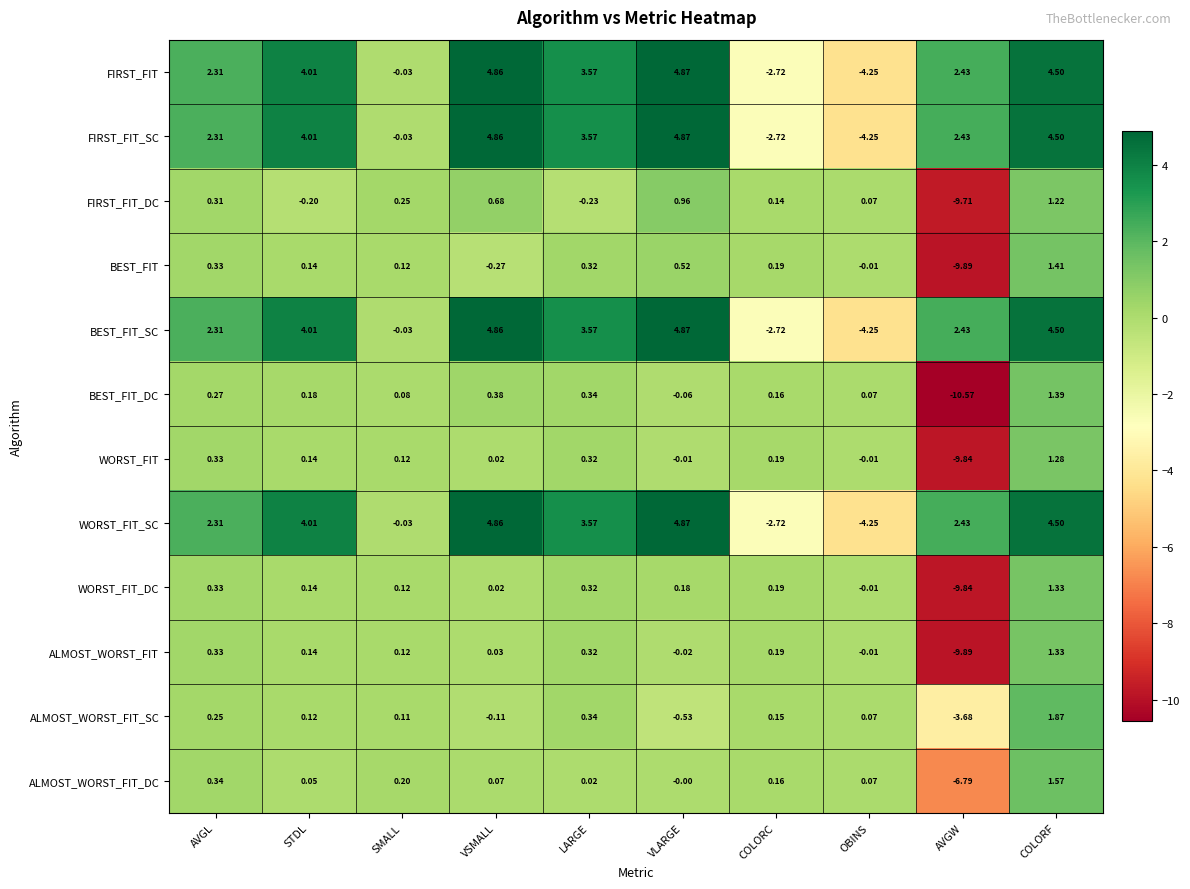

Count the number of categories in the chart.

10